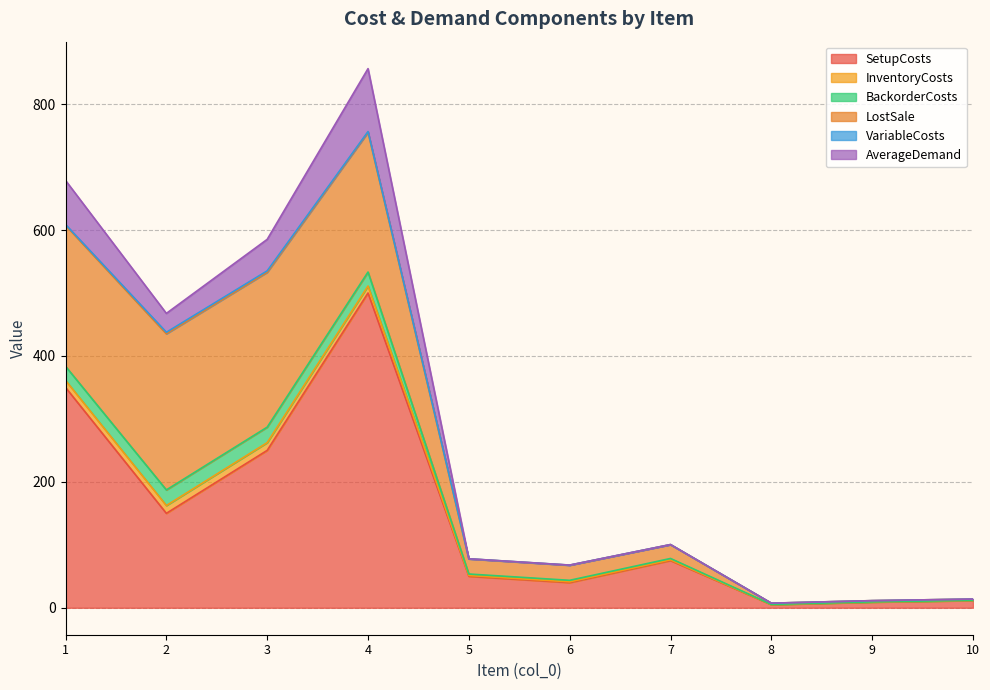

Which series has the largest total across all categories?

SetupCosts